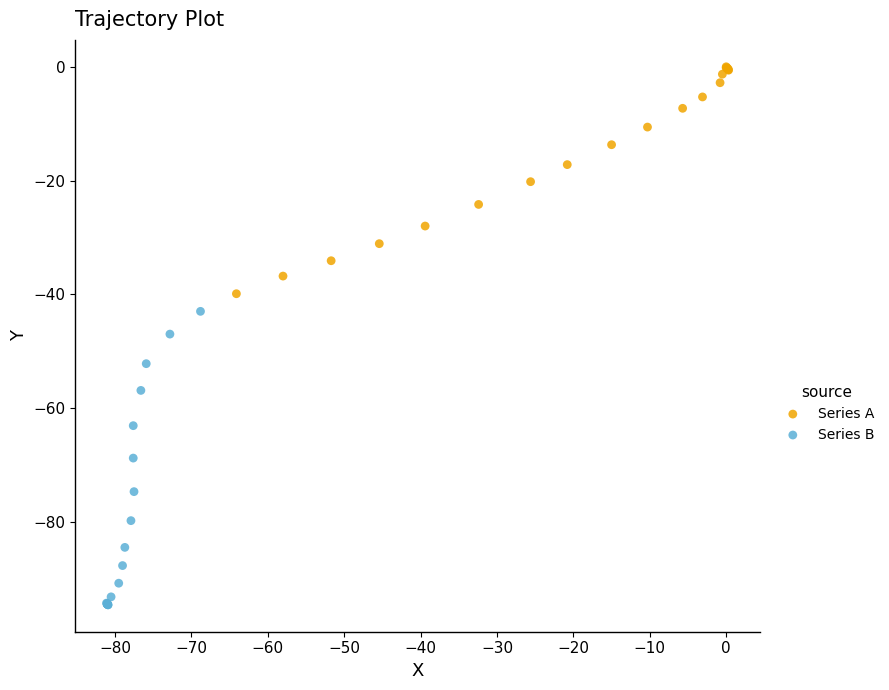

Which series has the widest spread of Y values?

Series B